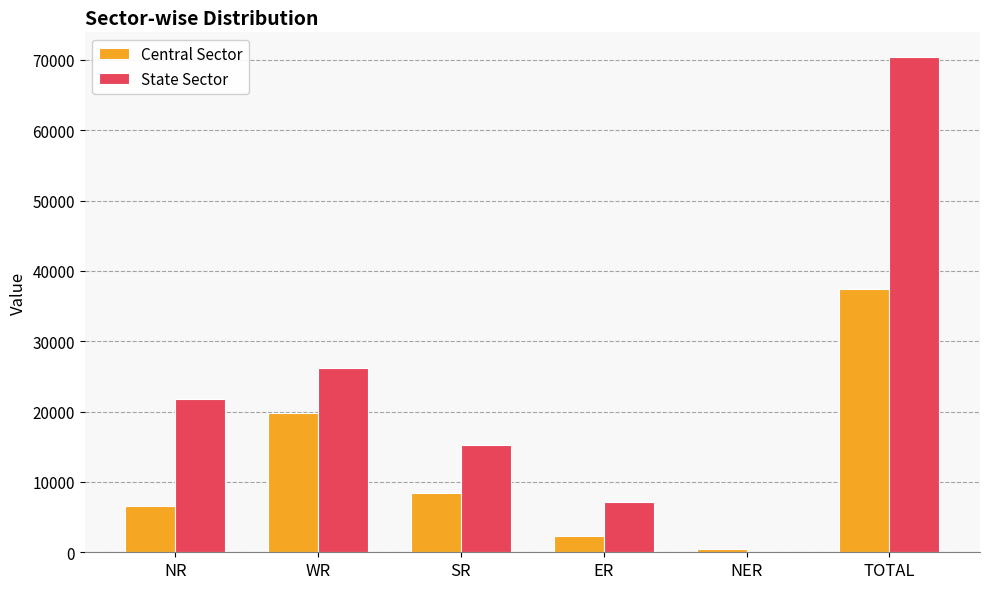

Where does the Central Sector series first go above 8372?

WR